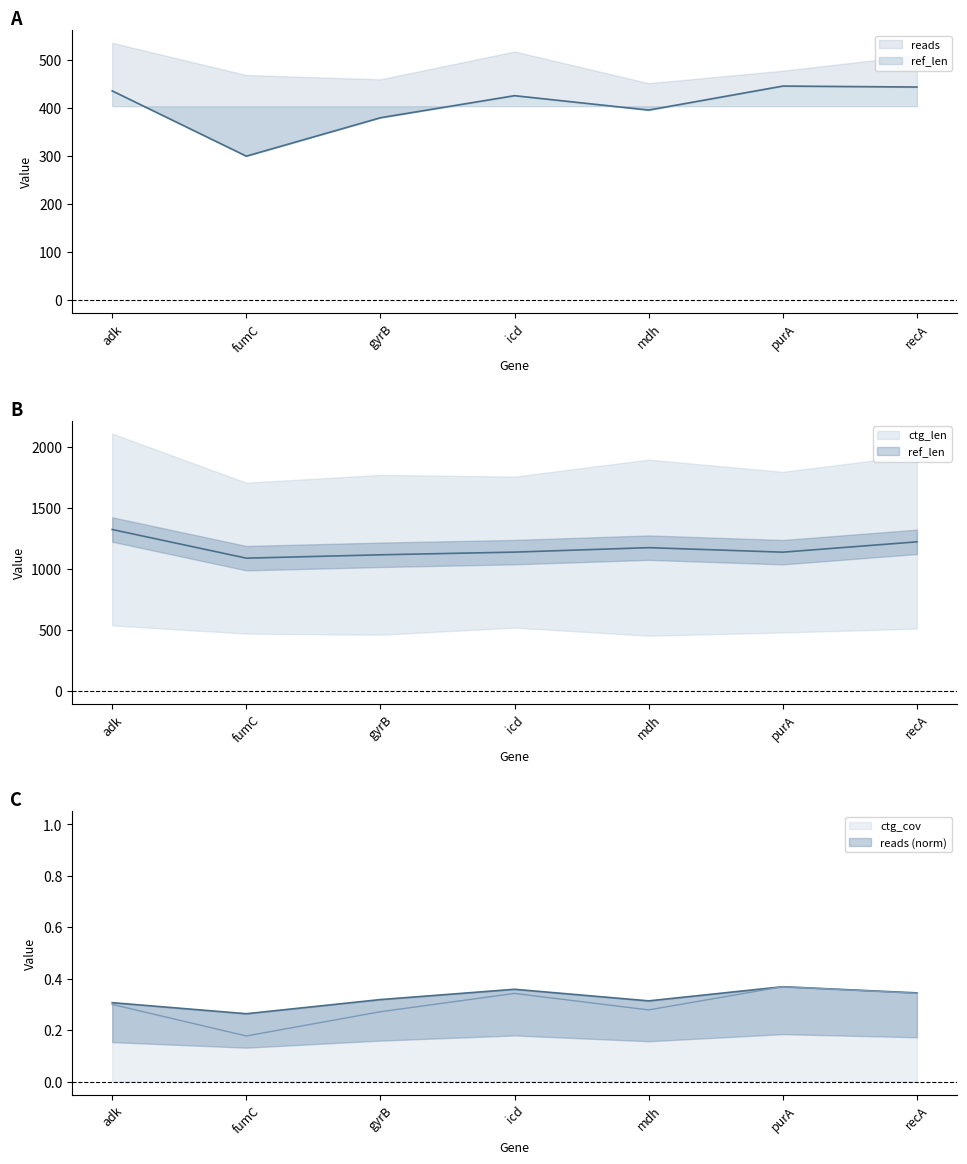

Reading left to right, extract all data points from this chart.

reads: adk=436.0	fumC=300.0	gyrB=380.0	icd=426.0	mdh=396.0	purA=446.0	recA=444.0
ctg_len: adk=1321.0	fumC=1086.5	gyrB=1114.0	icd=1136.0	mdh=1172.5	purA=1135.5	recA=1220.0
ctg_cov: adk=0.3	fumC=0.3	gyrB=0.3	icd=0.4	mdh=0.3	purA=0.4	recA=0.3